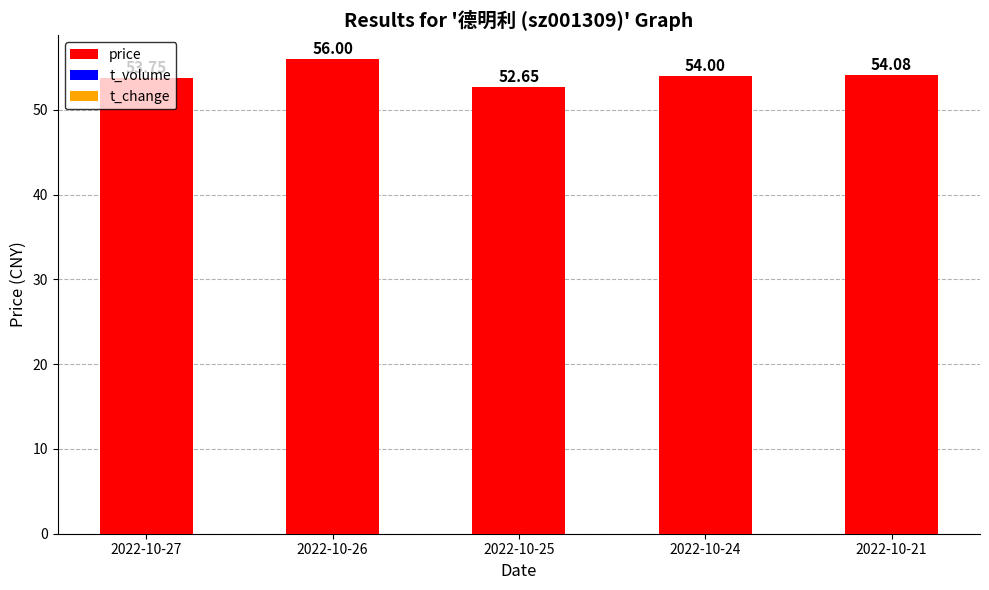

What is the difference between the second highest and second lowest values?

0.3